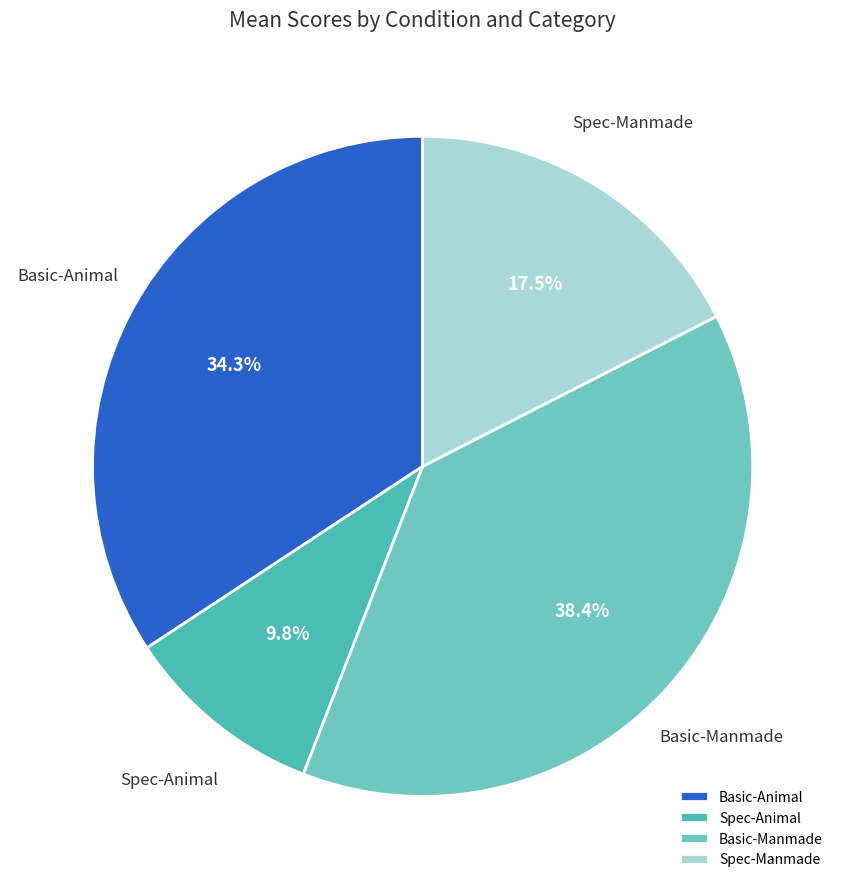

Which slice is the smallest?

Spec-Animal